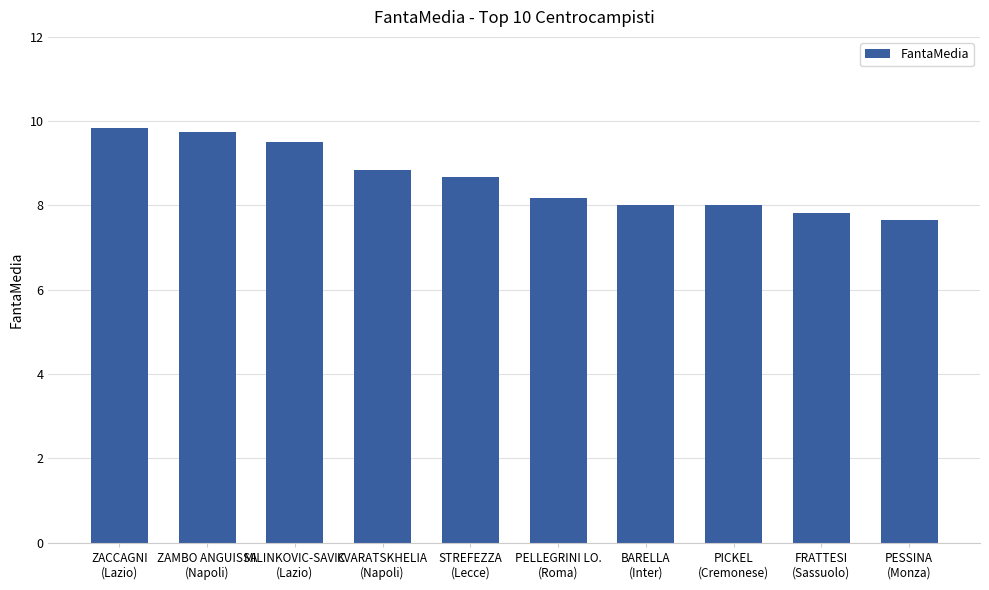

What is the minimum value shown in the chart?

7.7